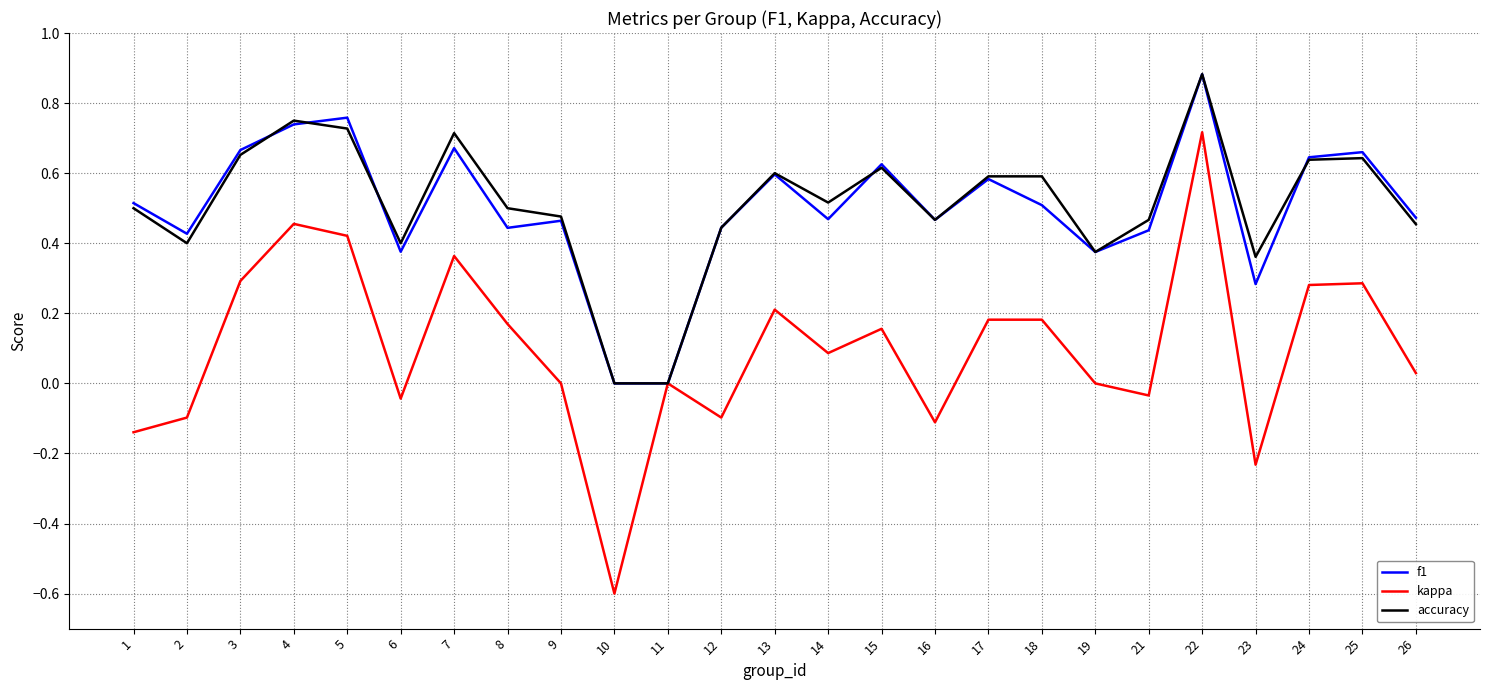

Does the chart have visible grid lines?

Yes